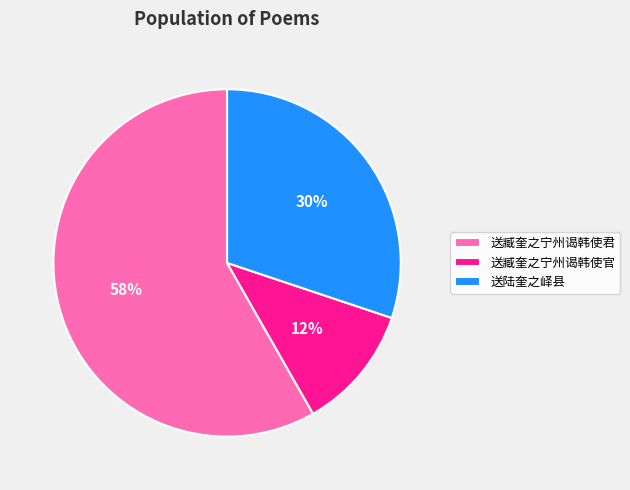

Count the number of slices in the pie.

3